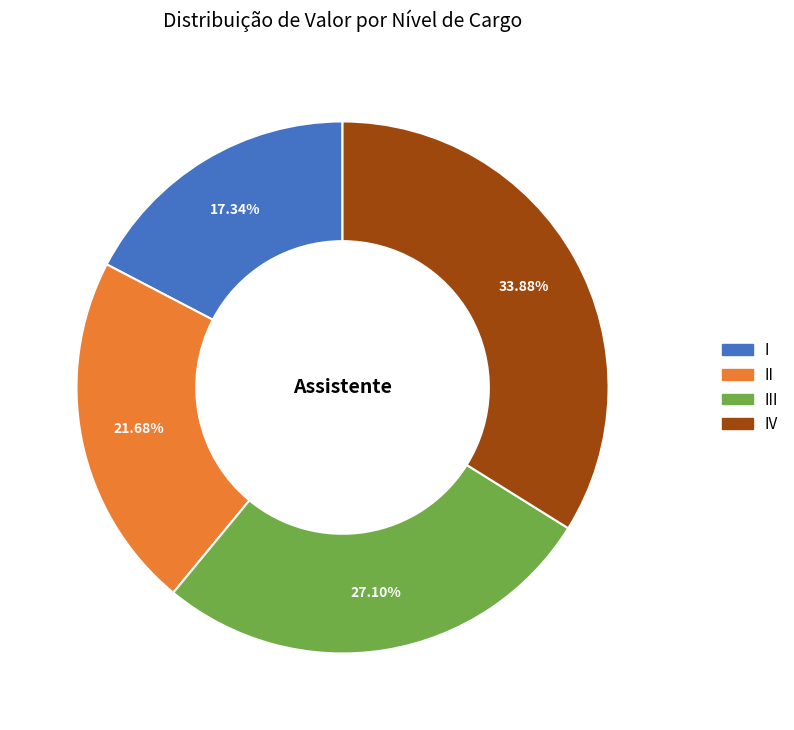

Does any single category account for the majority?

No